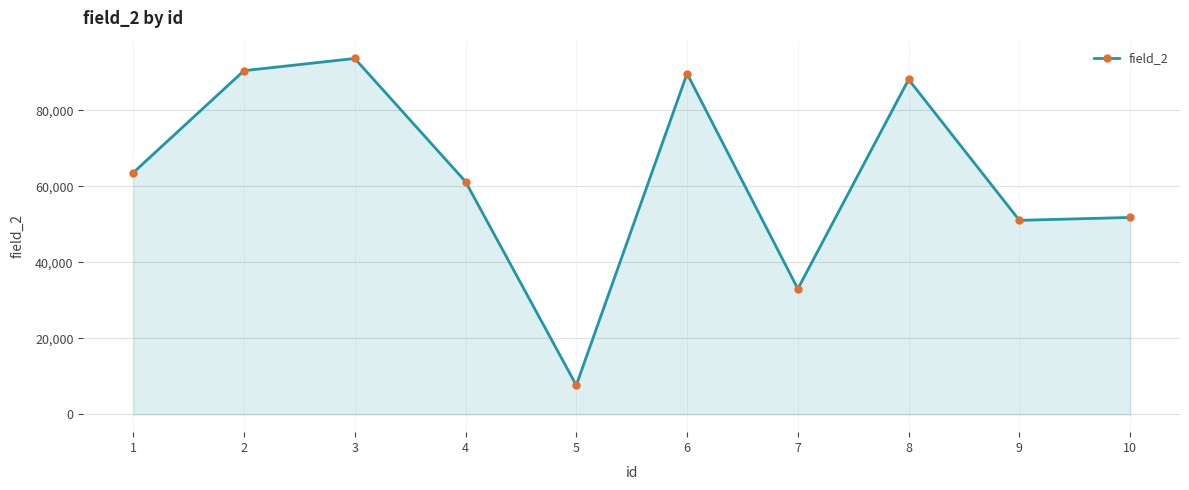

How many data points are less than 63554?

5